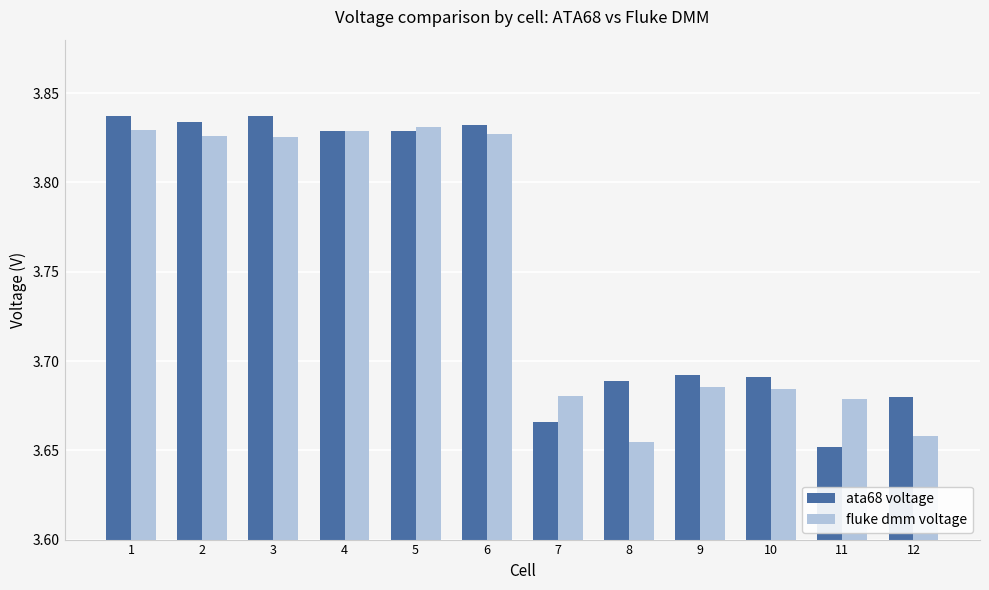

At which label is ata68 voltage closest to 3?

11